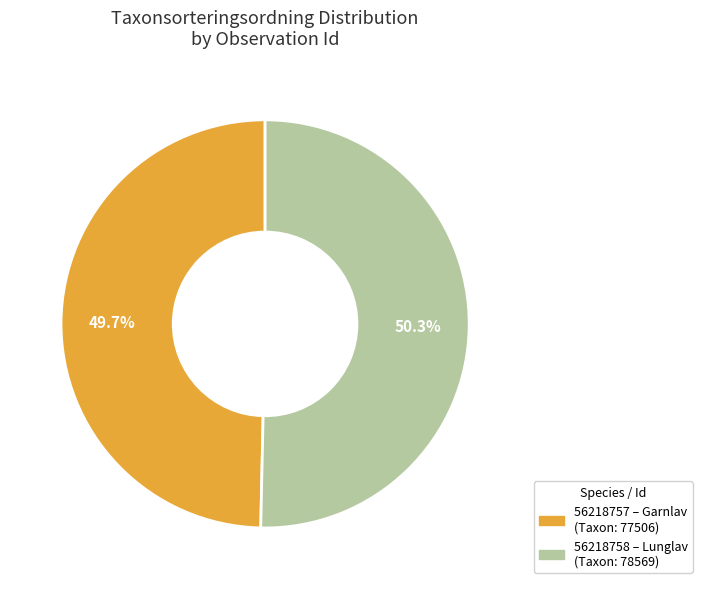

True or false: 56218757 accounts for 50% of the total.

True